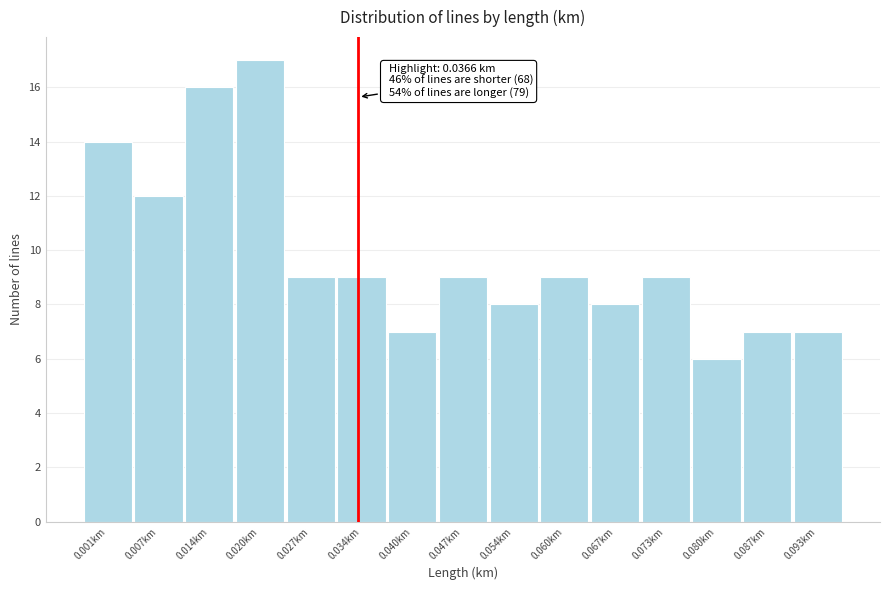

Reading left to right, list all the values displayed in this chart.

14	12	16	17	9	9	7	9	8	9	8	9	6	7	7